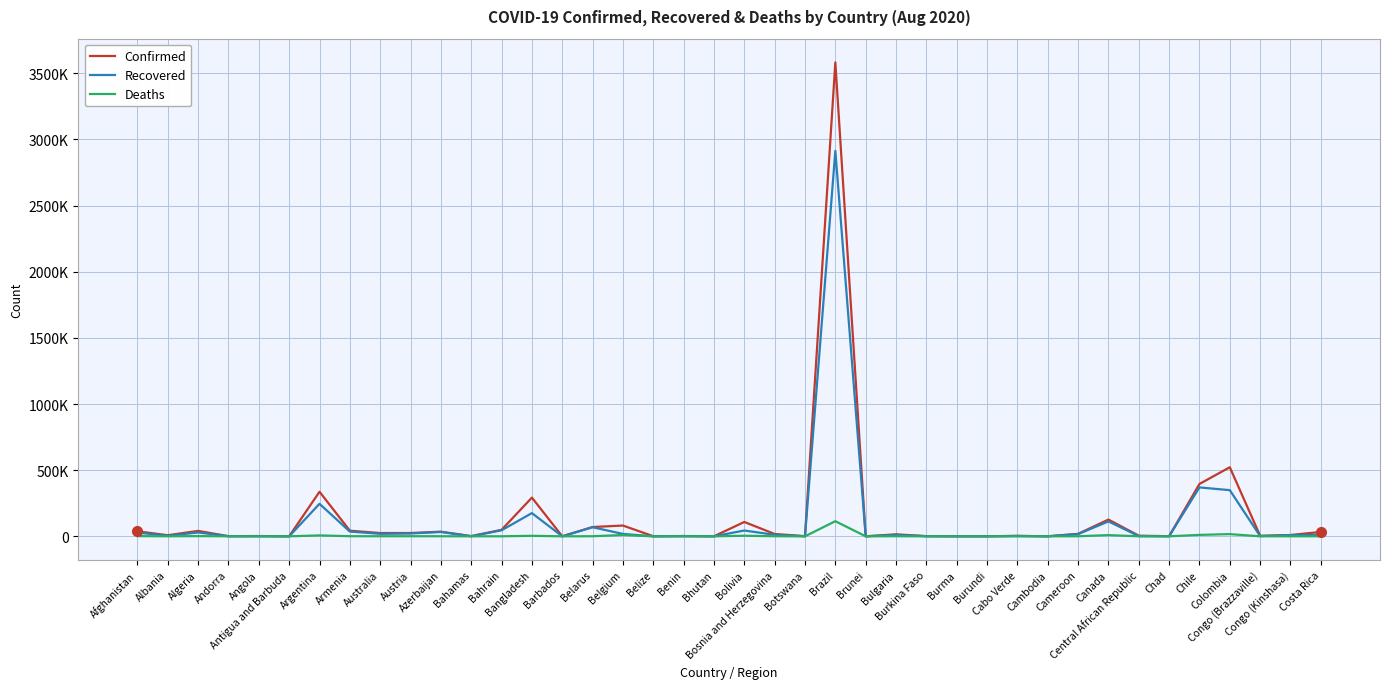

Which series has the largest total across all categories?

Confirmed